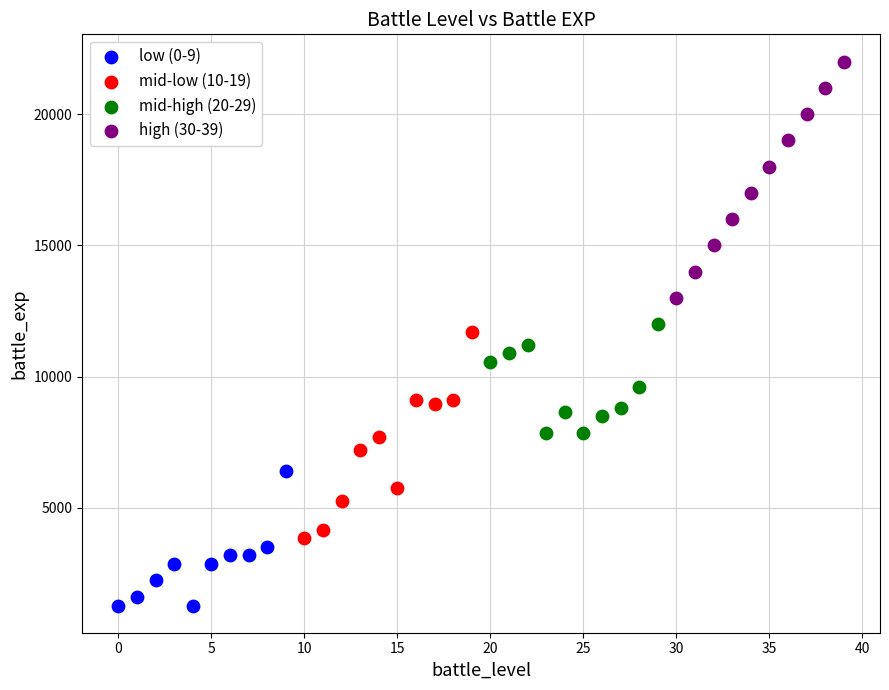

Which series contains the highest Y value?

high (30-39)